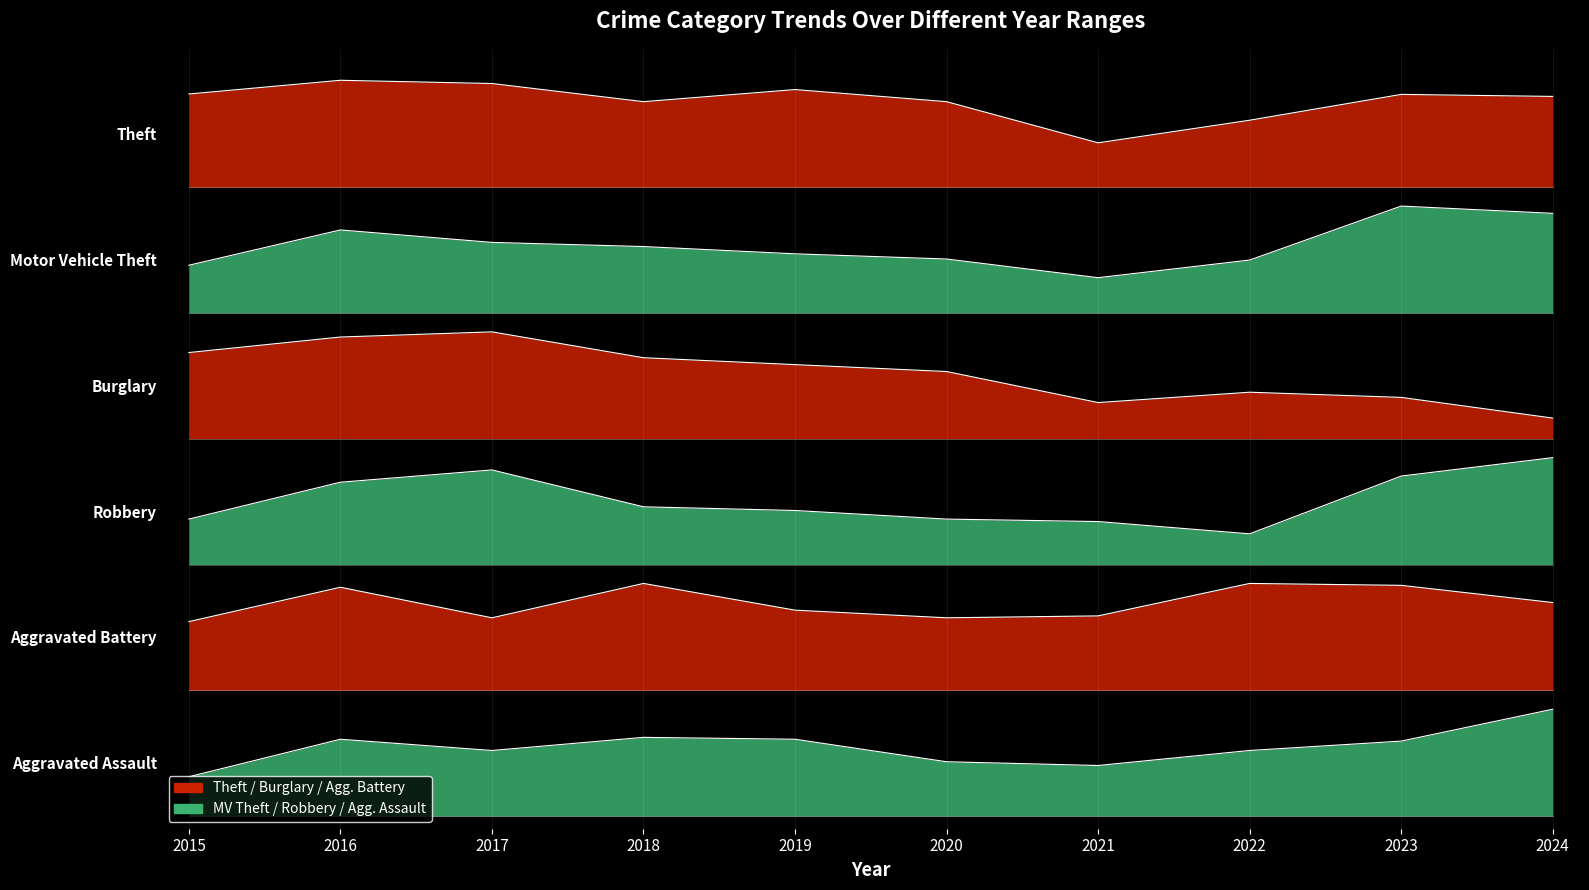

How many lines are shown in the chart?

6